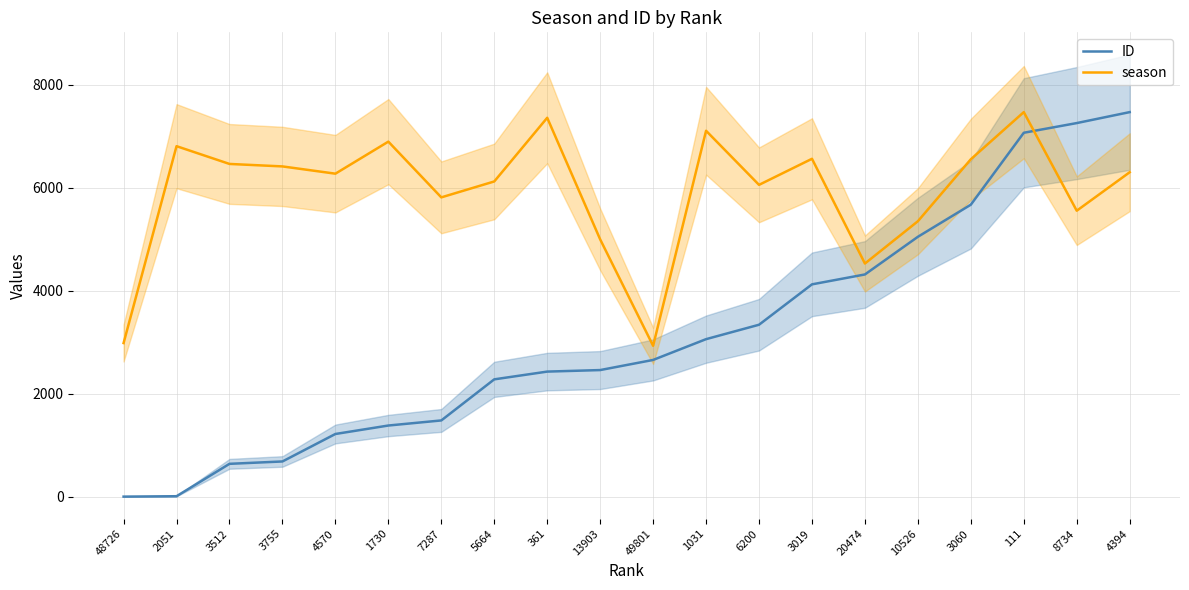

Which series ends up on top after the final intersection of season and ID?

ID